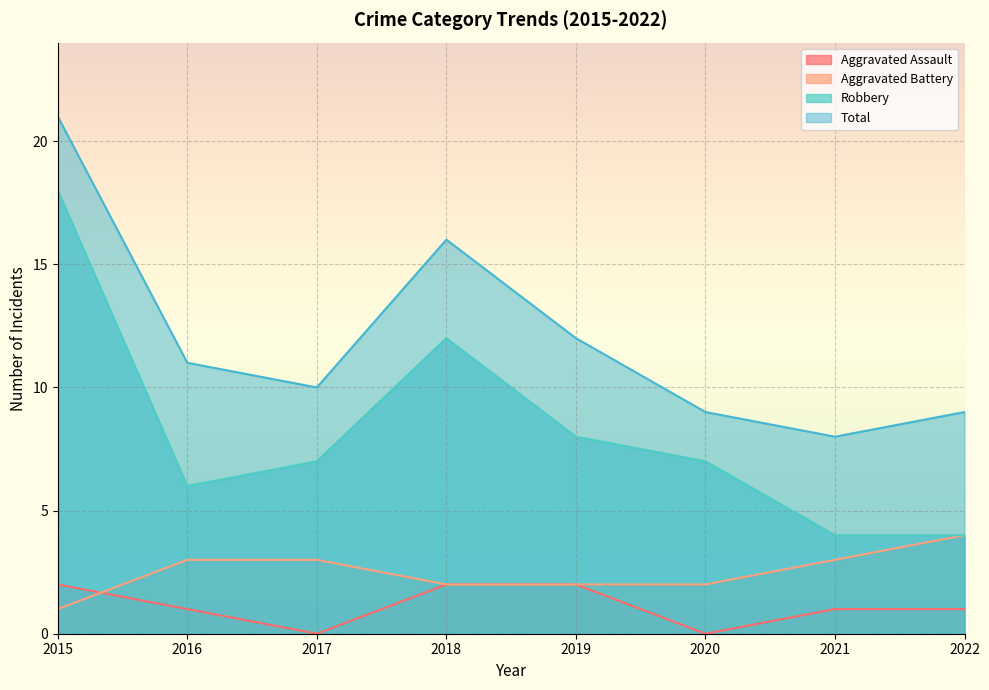

How many data points in Aggravated Assault are above 1?

3